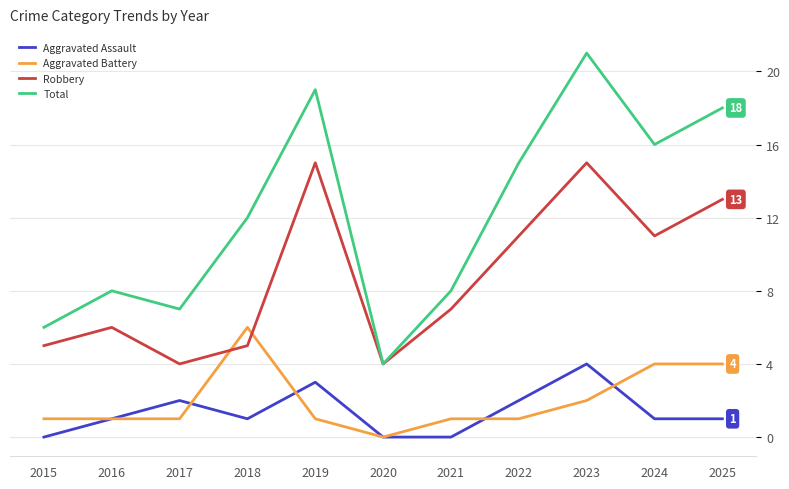

What are all the series names shown in the legend?

Aggravated Assault, Aggravated Battery, Robbery, Total